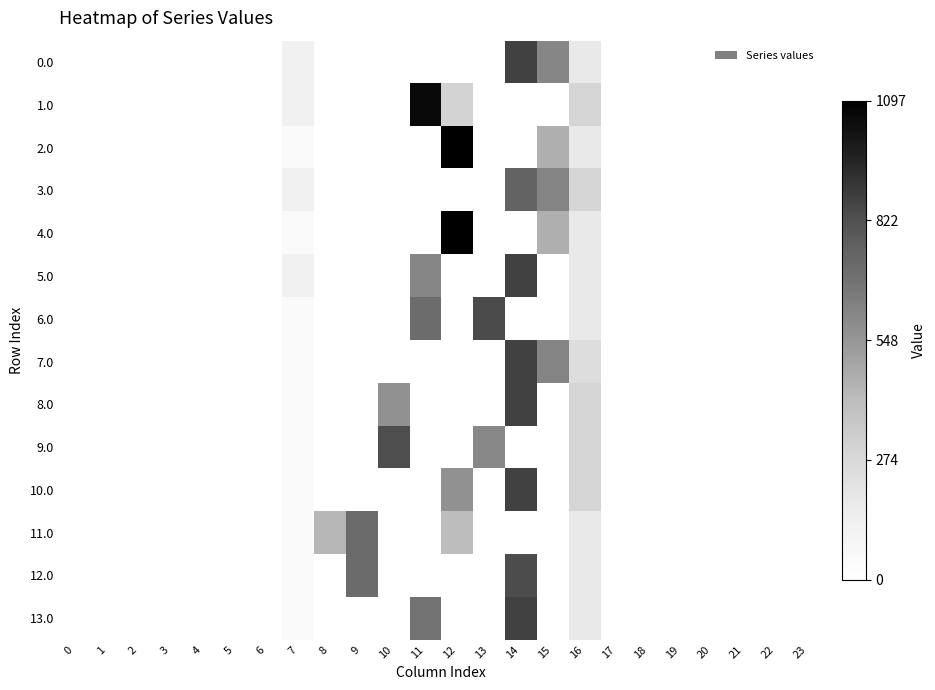

List the series in order of their peak value, lowest first.

11.0, 3.0, 9.0, 12.0, 6.0, 0.0, 5.0, 7.0, 8.0, 10.0, 13.0, 1.0, 2.0, 4.0